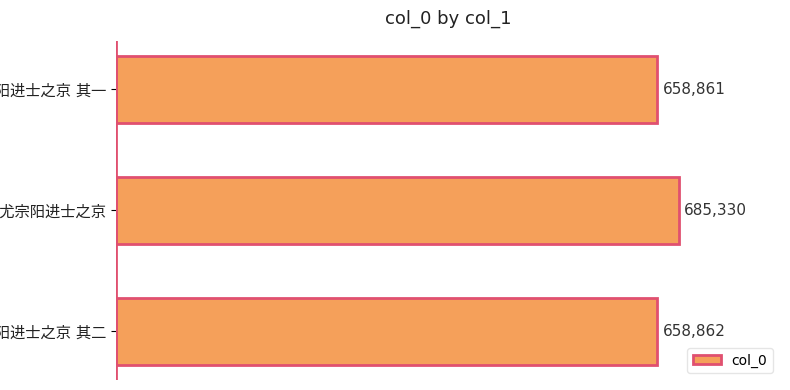

Reading top to bottom, transcribe all the data shown in this chart.

658861	685330	658862